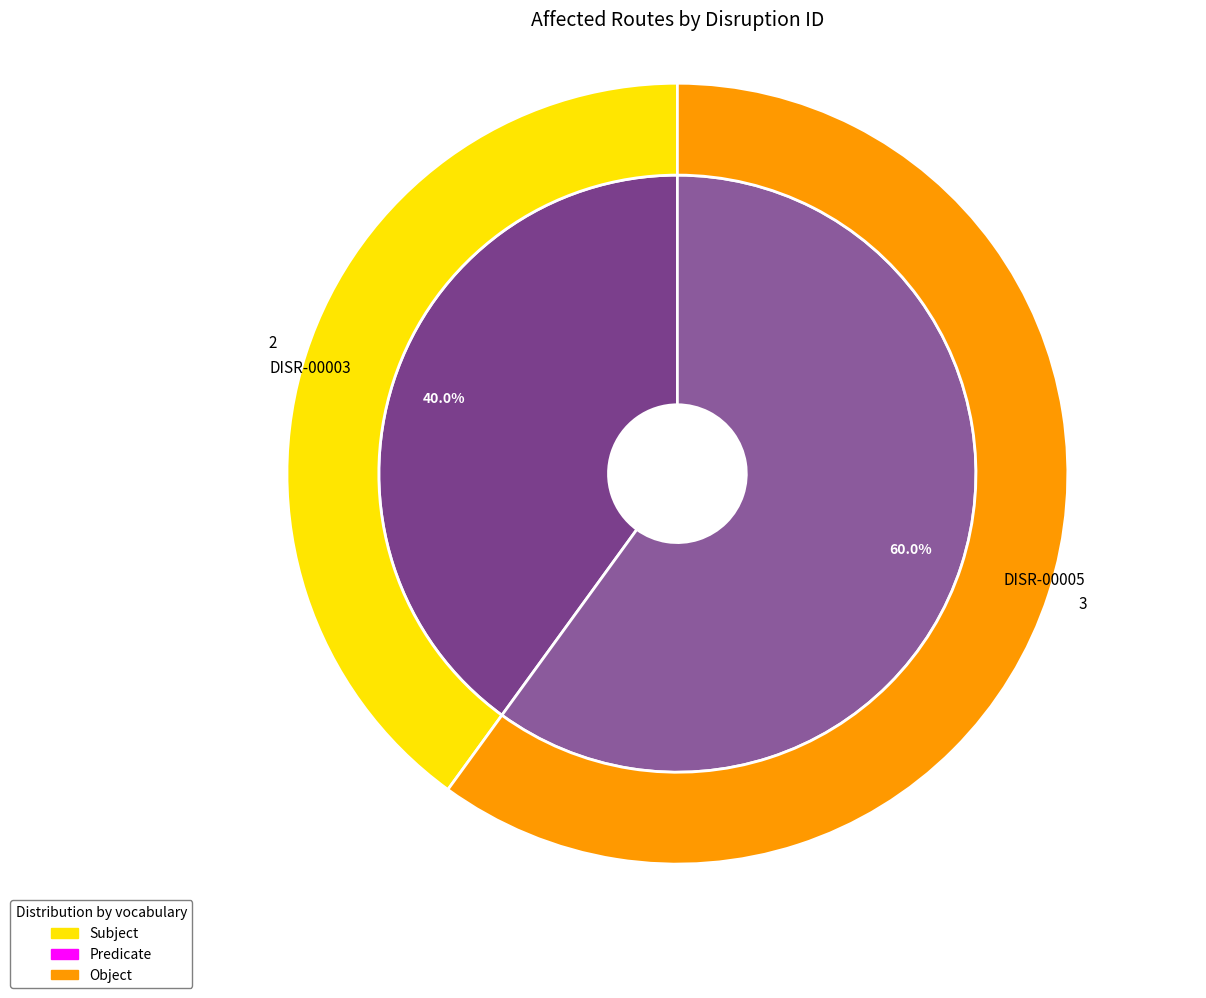

How much of the chart is everything except DISR-00005?

40.0%